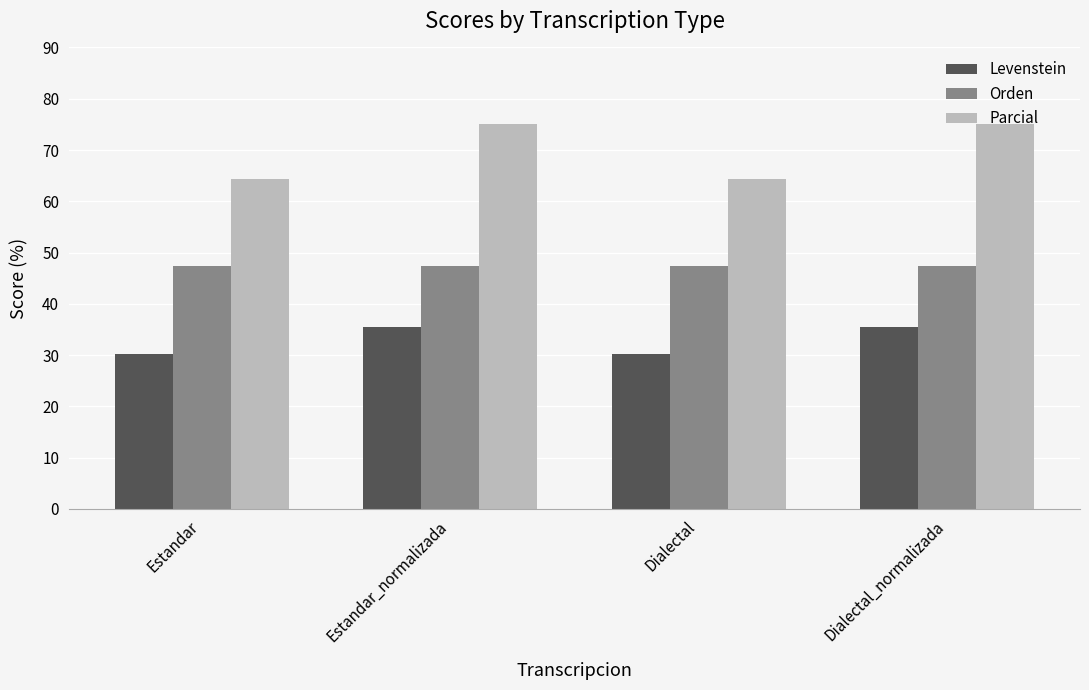

What are all the series names shown in the legend?

Levenstein, Orden, Parcial